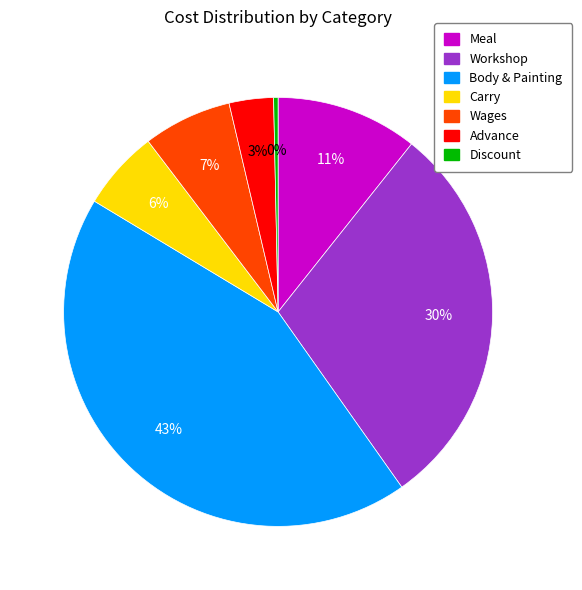

How many slices are in this pie chart?

7